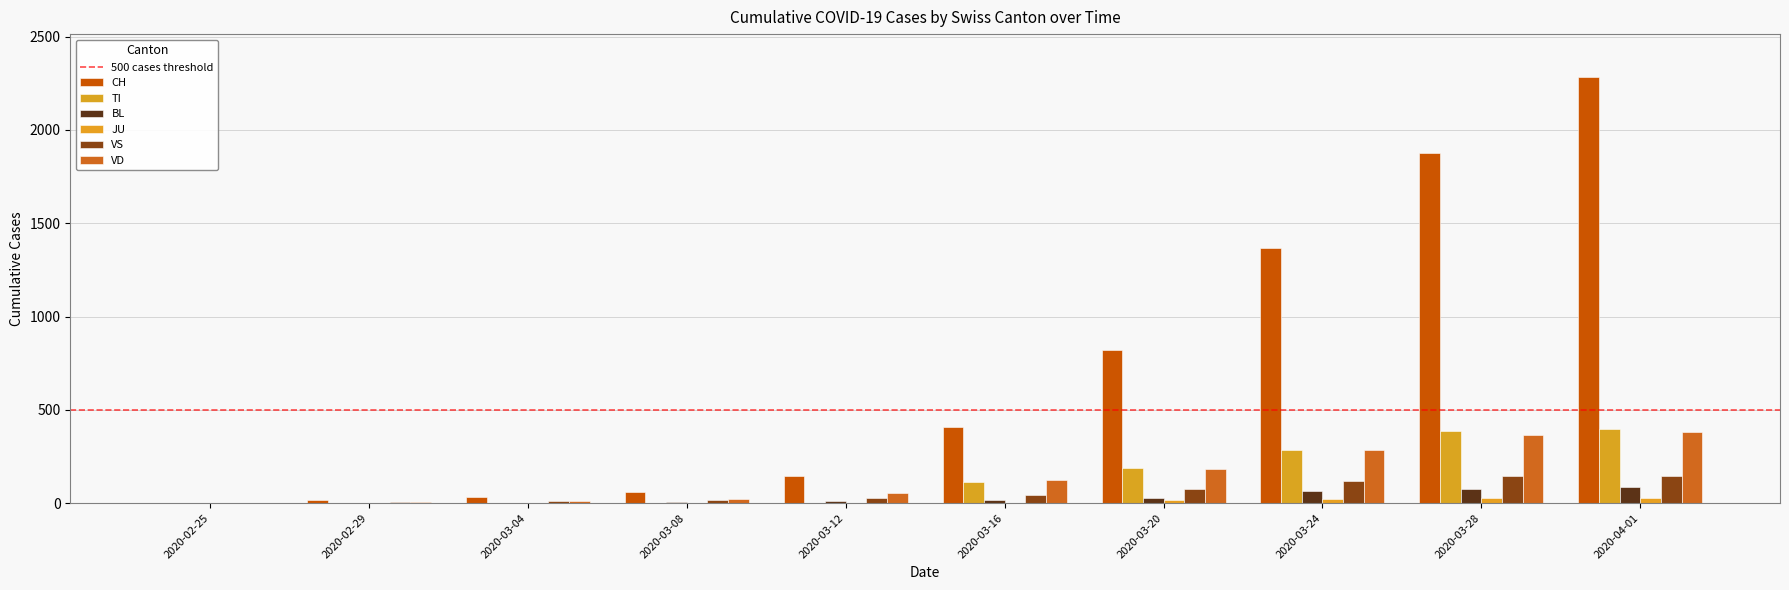

Count the number of categories in the chart.

10